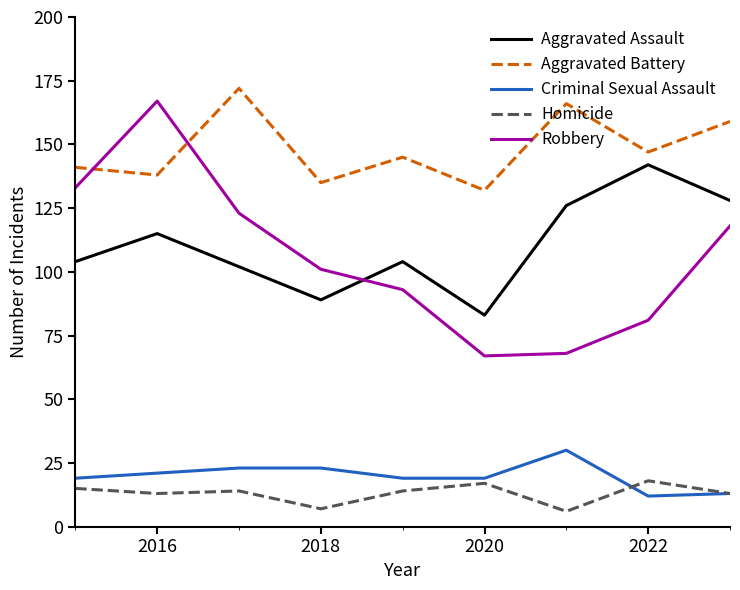

How many values in the Aggravated Battery series are below 145?

4